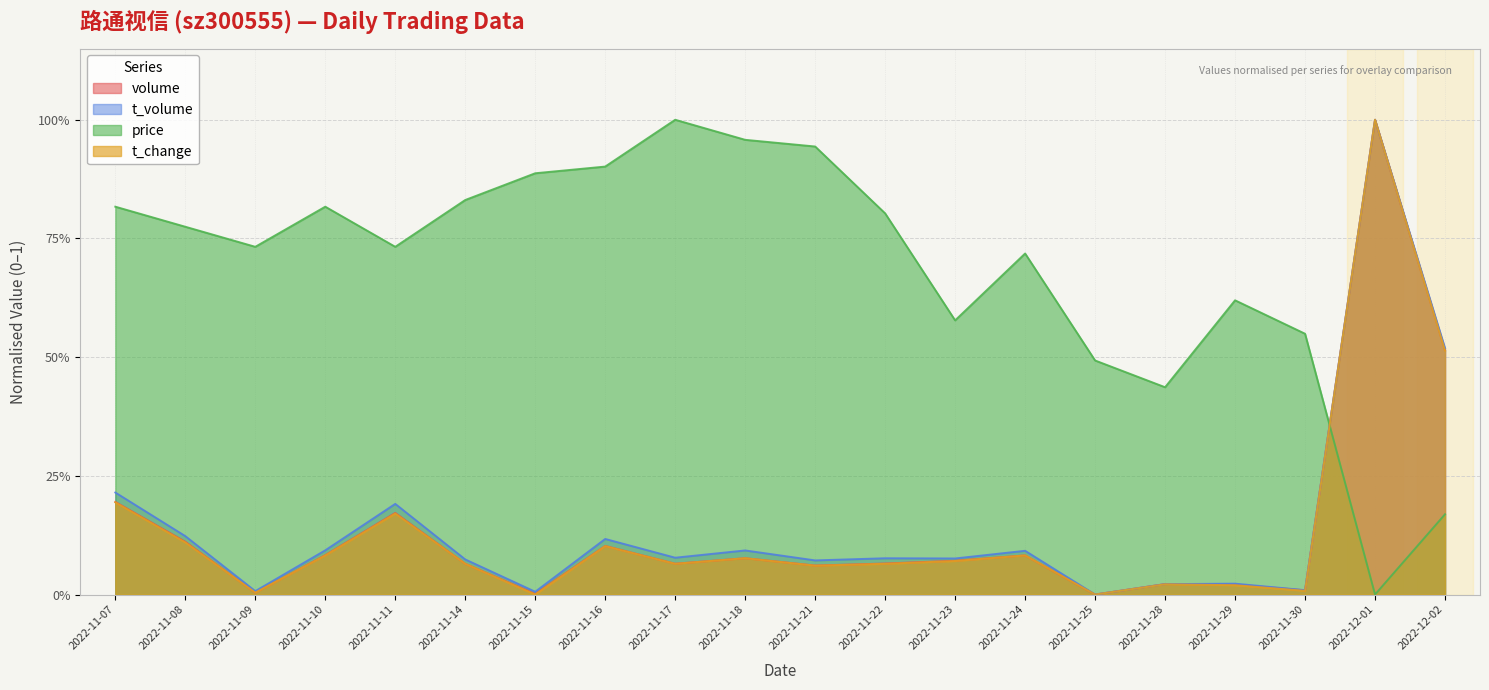

Reading right to left, extract all data points from this chart.

volume: 2022-12-02=0.5	2022-12-01=1.0	2022-11-30=0.0	2022-11-29=0.0	2022-11-28=0.0	2022-11-25=0.0	2022-11-24=0.1	2022-11-23=0.1	2022-11-22=0.1	2022-11-21=0.1	2022-11-18=0.1	2022-11-17=0.1	2022-11-16=0.1	2022-11-15=0.0	2022-11-14=0.1	2022-11-11=0.2	2022-11-10=0.1	2022-11-09=0.0	2022-11-08=0.1	2022-11-07=0.2
t_volume: 2022-12-02=0.5	2022-12-01=1.0	2022-11-30=0.0	2022-11-29=0.0	2022-11-28=0.0	2022-11-25=0.0	2022-11-24=0.1	2022-11-23=0.1	2022-11-22=0.1	2022-11-21=0.1	2022-11-18=0.1	2022-11-17=0.1	2022-11-16=0.1	2022-11-15=0.0	2022-11-14=0.1	2022-11-11=0.2	2022-11-10=0.1	2022-11-09=0.0	2022-11-08=0.1	2022-11-07=0.2
price: 2022-12-02=0.2	2022-12-01=0.0	2022-11-30=0.5	2022-11-29=0.6	2022-11-28=0.4	2022-11-25=0.5	2022-11-24=0.7	2022-11-23=0.6	2022-11-22=0.8	2022-11-21=0.9	2022-11-18=1.0	2022-11-17=1.0	2022-11-16=0.9	2022-11-15=0.9	2022-11-14=0.8	2022-11-11=0.7	2022-11-10=0.8	2022-11-09=0.7	2022-11-08=0.8	2022-11-07=0.8
t_change: 2022-12-02=0.5	2022-12-01=1.0	2022-11-30=0.0	2022-11-29=0.0	2022-11-28=0.0	2022-11-25=0.0	2022-11-24=0.1	2022-11-23=0.1	2022-11-22=0.1	2022-11-21=0.1	2022-11-18=0.1	2022-11-17=0.1	2022-11-16=0.1	2022-11-15=0.0	2022-11-14=0.1	2022-11-11=0.2	2022-11-10=0.1	2022-11-09=0.0	2022-11-08=0.1	2022-11-07=0.2